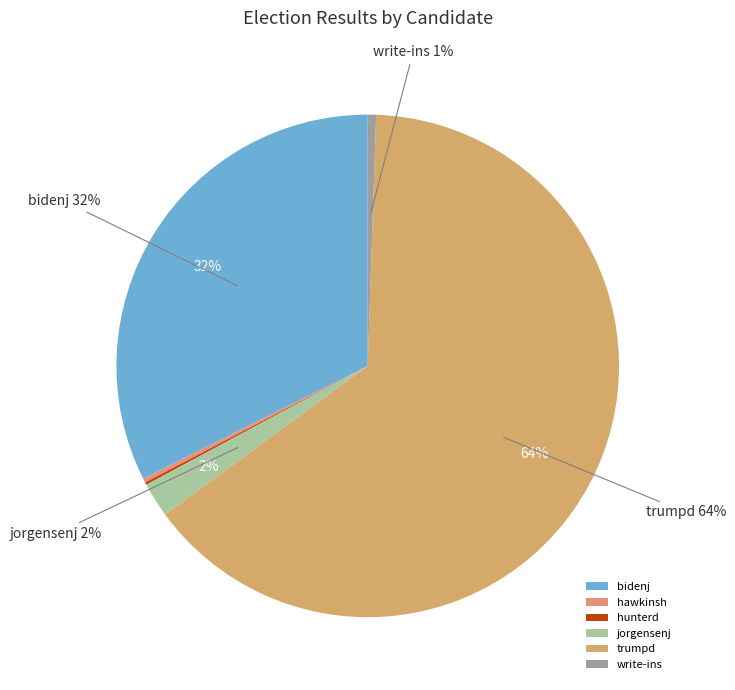

The hawkinsh slice represents 0% of the pie. True or false?

True